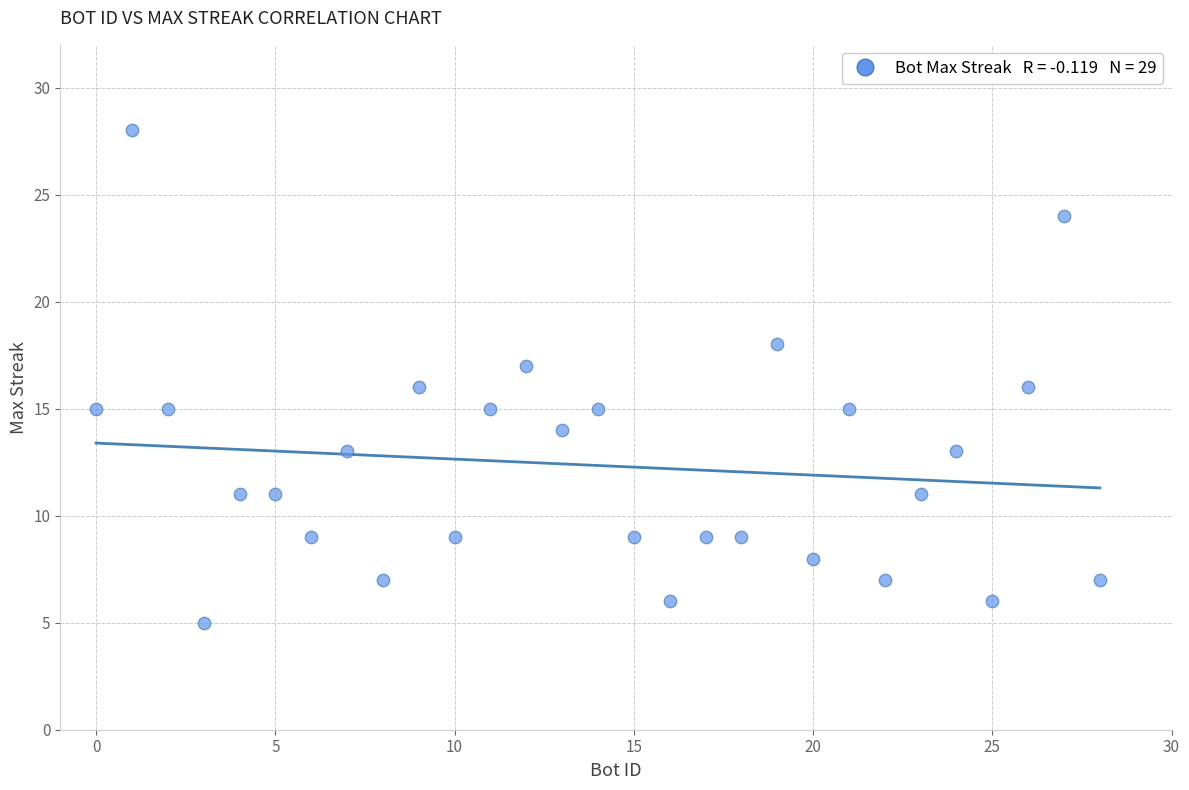

What is the range of X values (max minus min)?

28